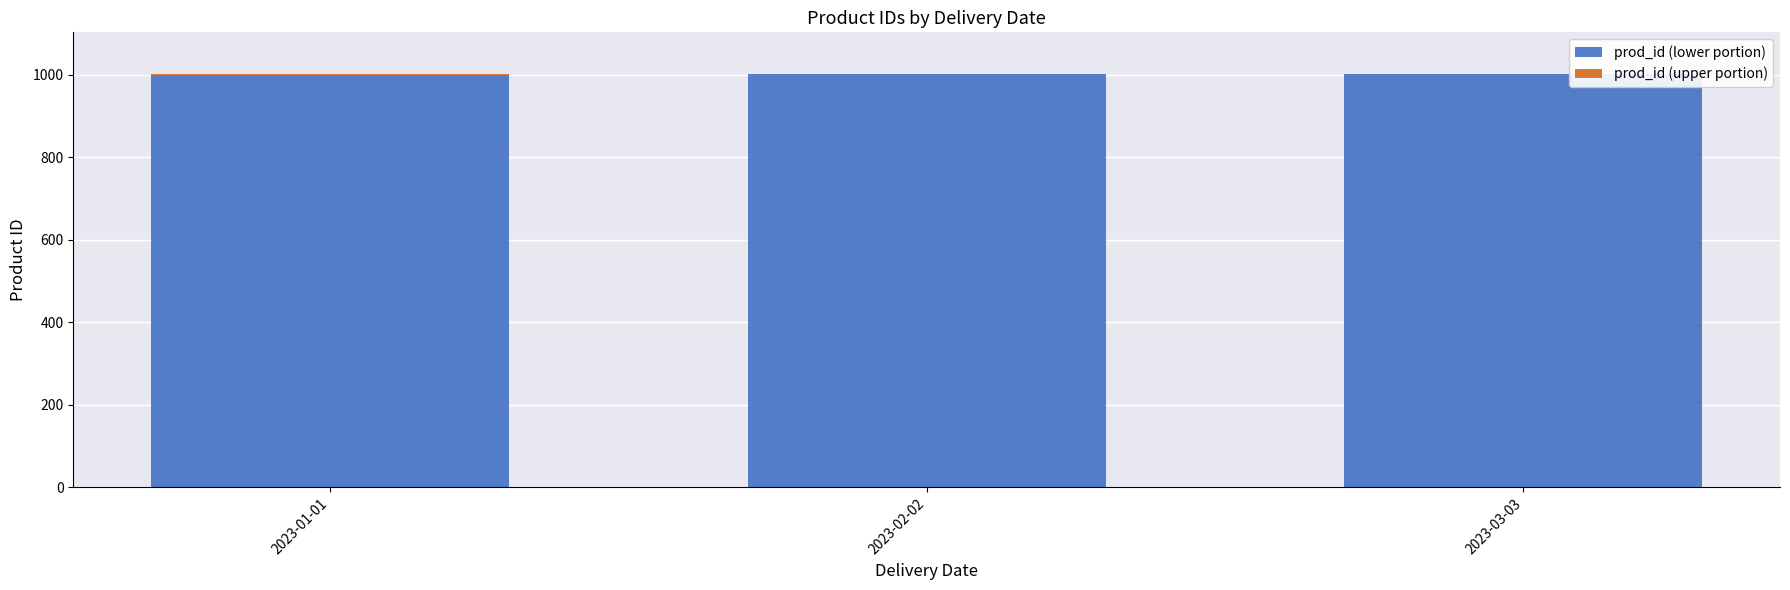

The value of prod_id (lower portion) at 2023-02-02 is 553. True or false?

False